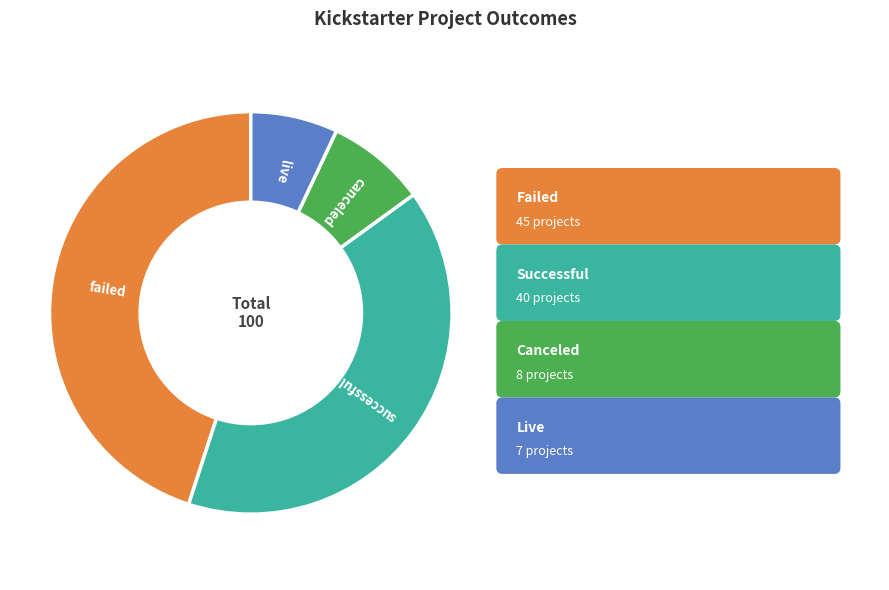

Rank the categories by value from highest to lowest.

failed, successful, canceled, live